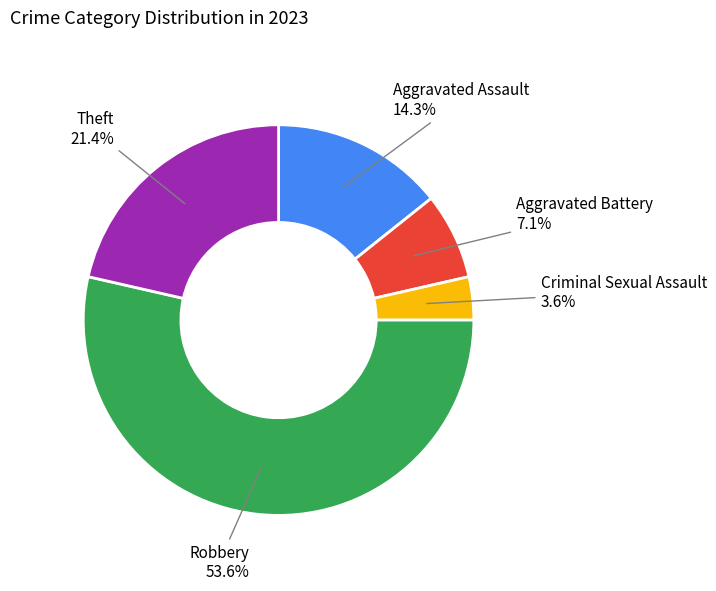

Between Aggravated Battery and Aggravated Assault, which is larger?

Aggravated Assault